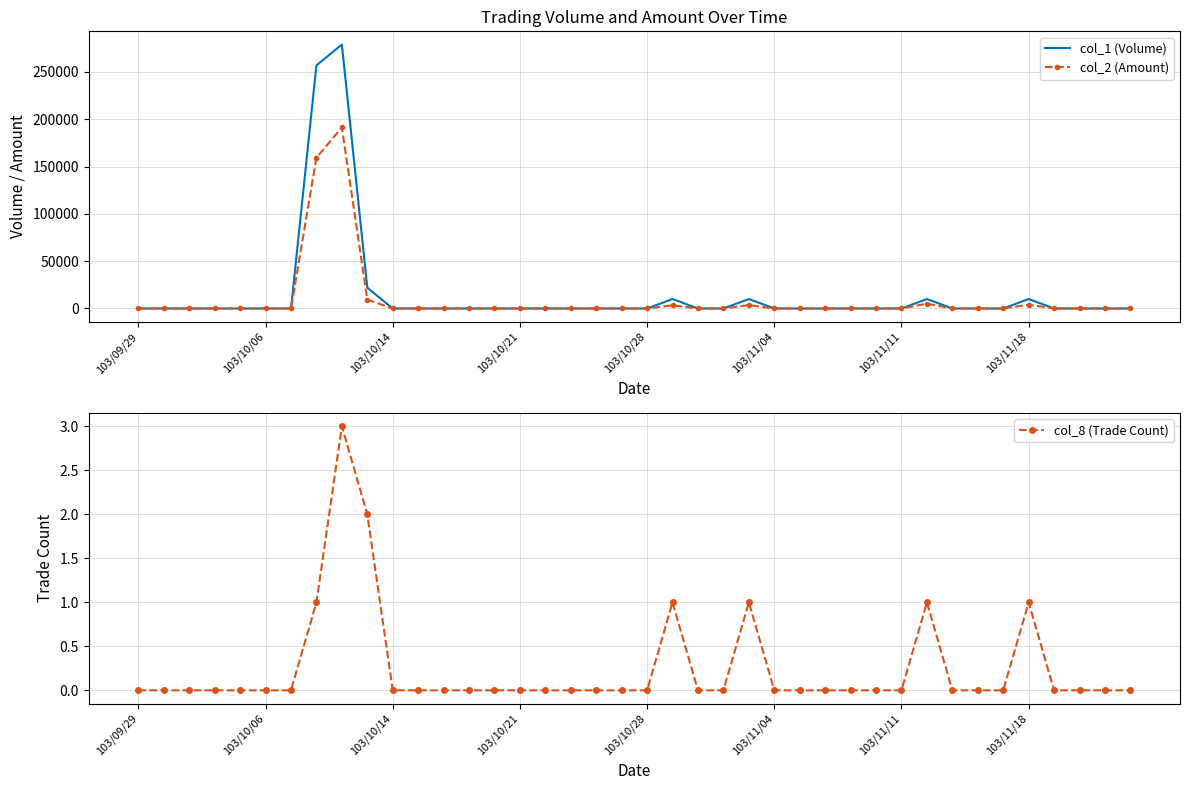

Is it true that col_8 (Trade Count) equals 0 at 103/10/06?

True